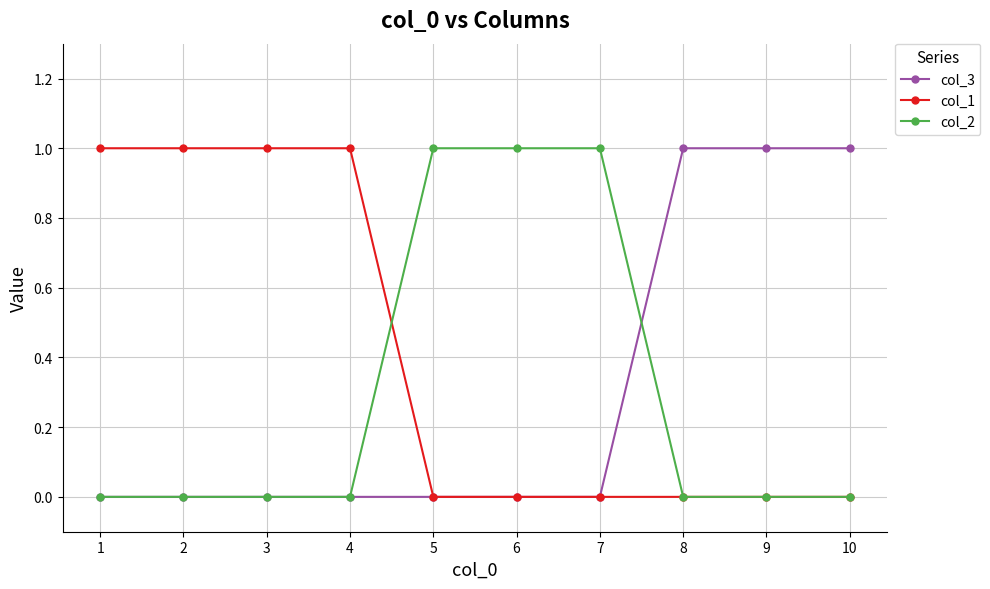

What is the difference between the maximum and minimum values in the col_2 series?

1